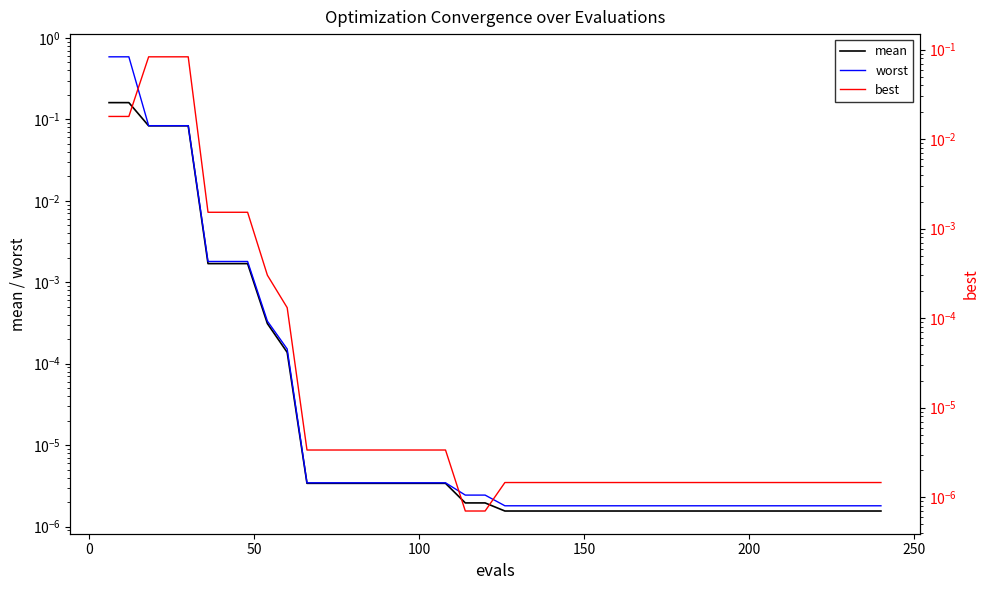

True or false: worst and mean cross at least once.

False